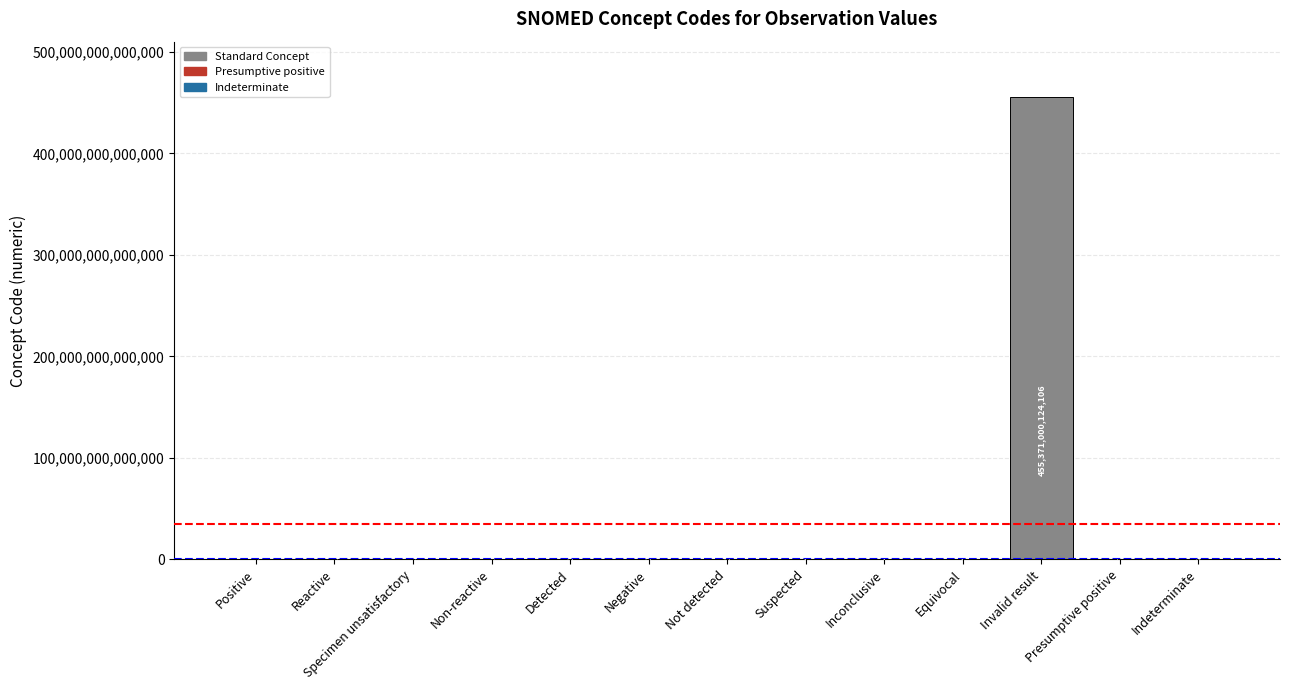

Which label corresponds to the largest value in the chart?

Invalid result